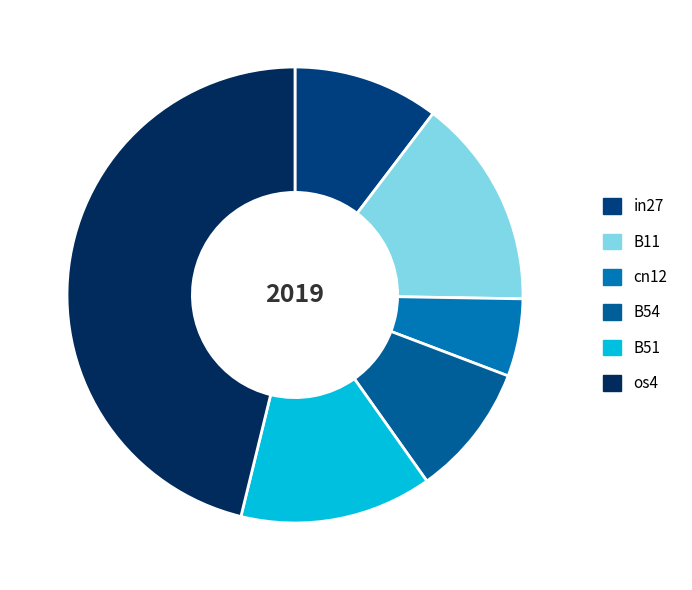

Count the number of slices in the pie.

6